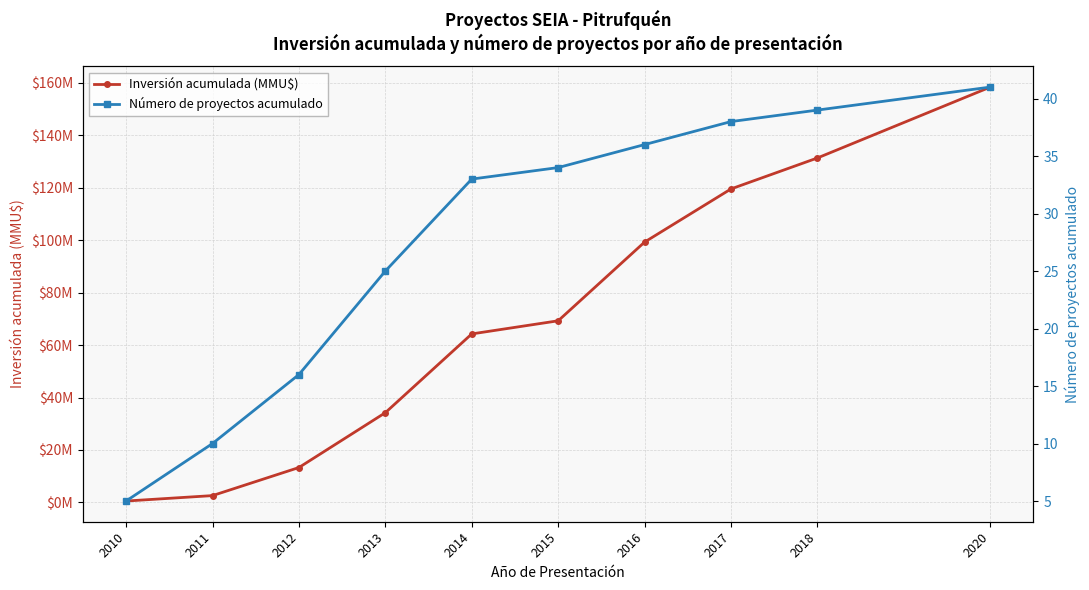

What is the value of the Inversión acumulada (MMU$) point at the 3rd from the left?

13.3